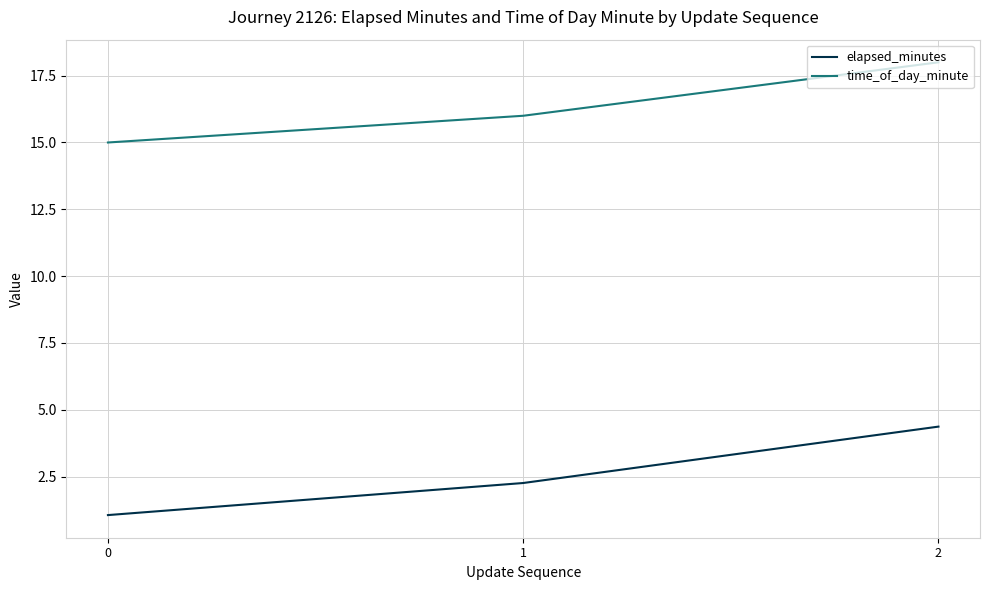

What value does the elapsed_minutes series have at 2?

4.4